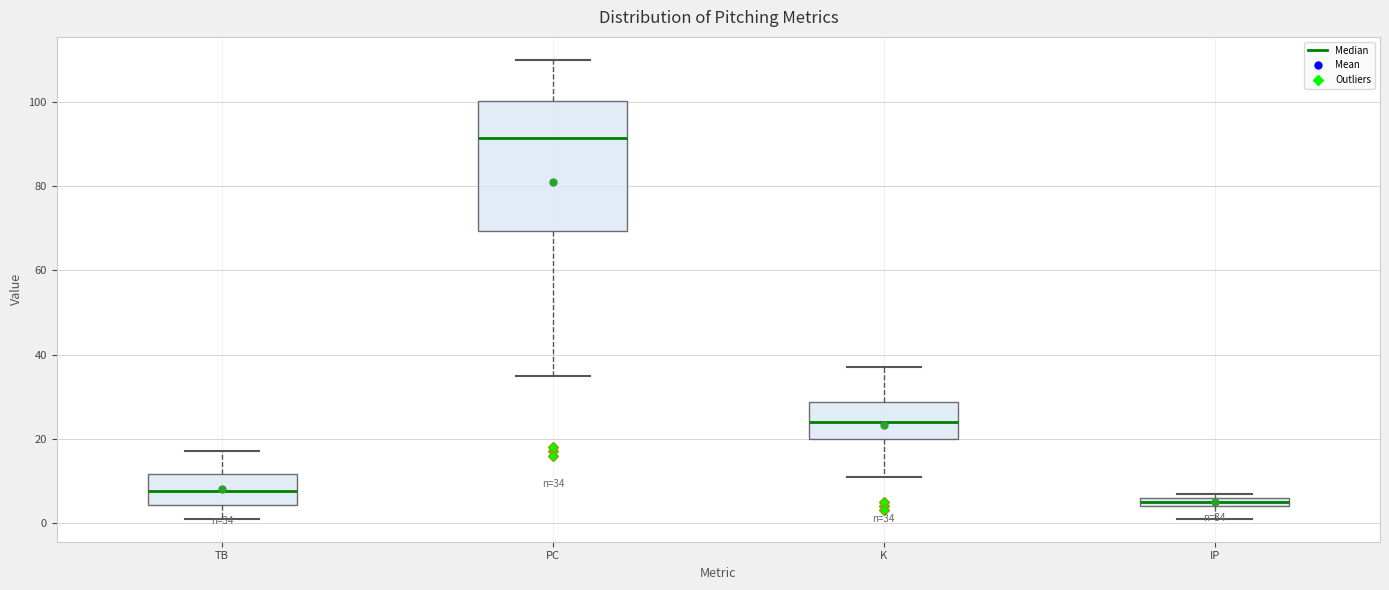

Which box has the highest median line?

PC